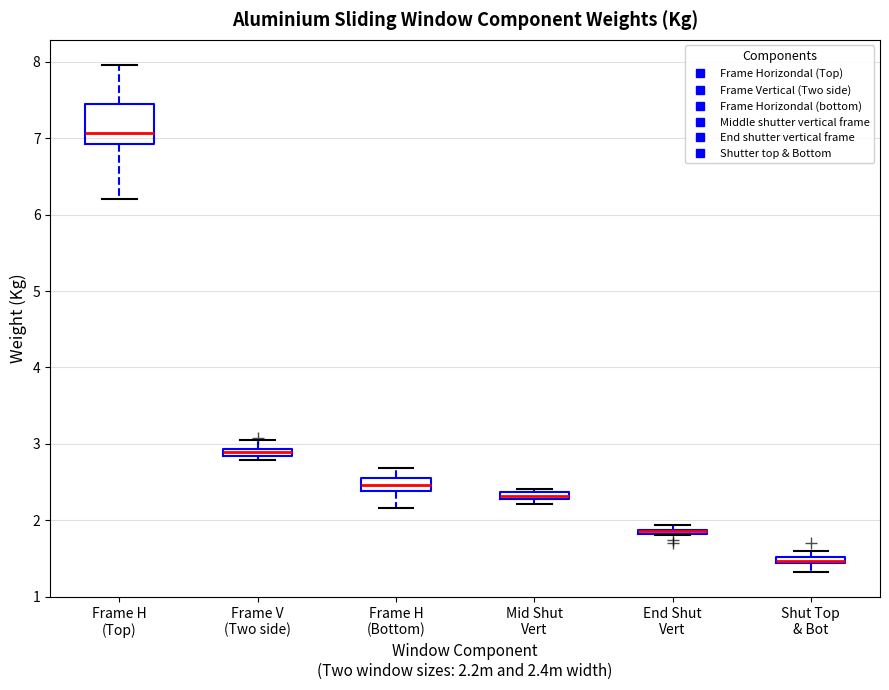

Where is the lower edge of the box for Shut Top & Bot on the y-axis? The values are not printed on the chart, so give them approximately, as read against the axis.

1.4